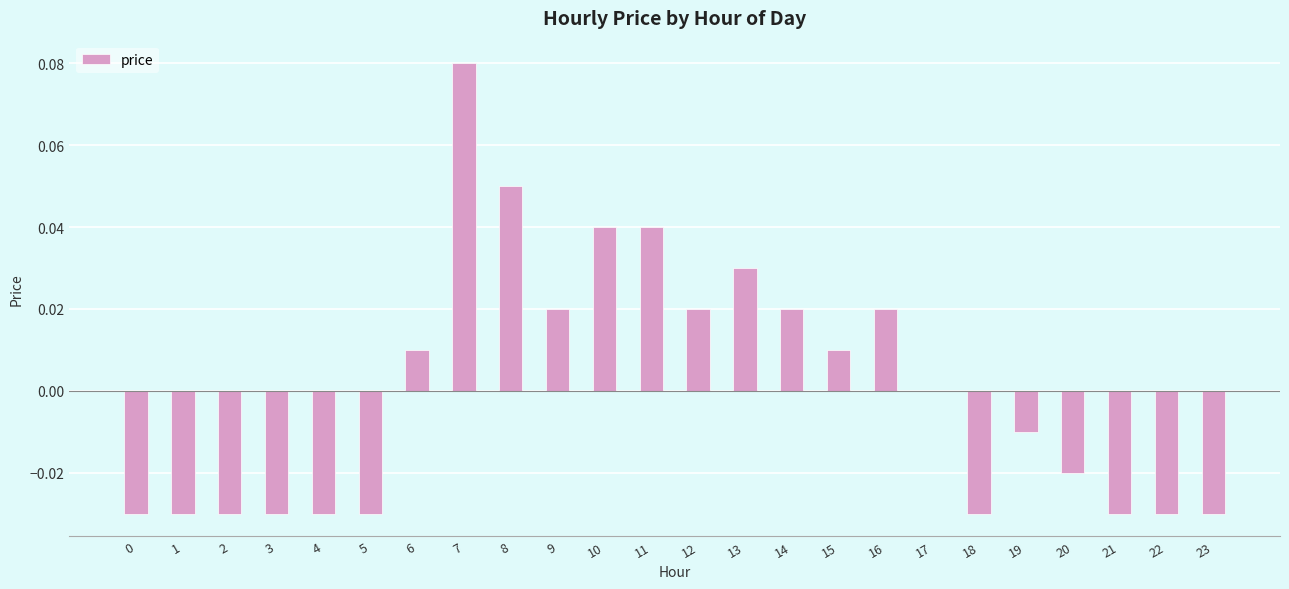

At which category does the chart reach its peak across all series?

7